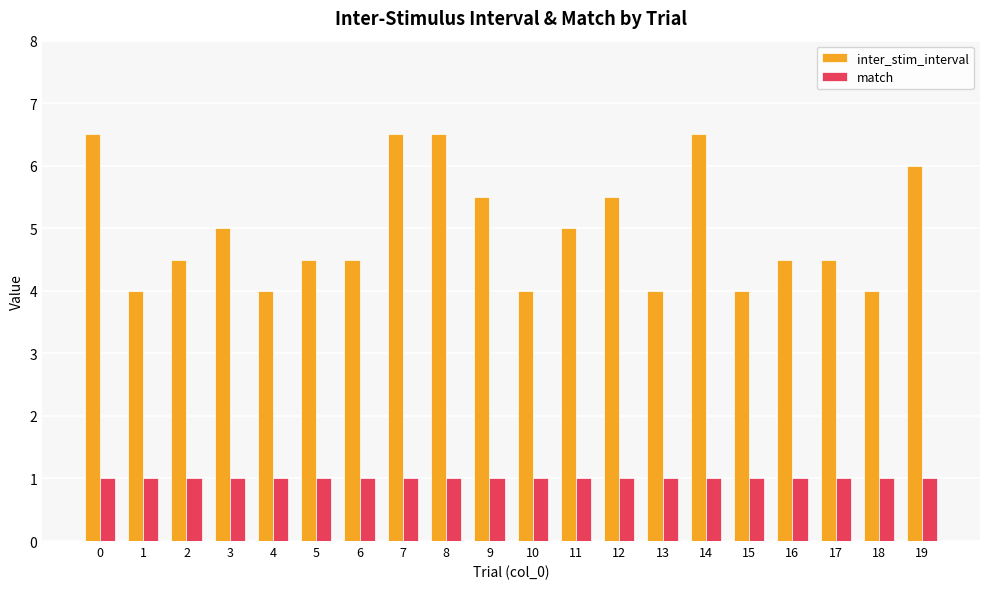

What is the spread (max minus min) of values at 16?

3.5